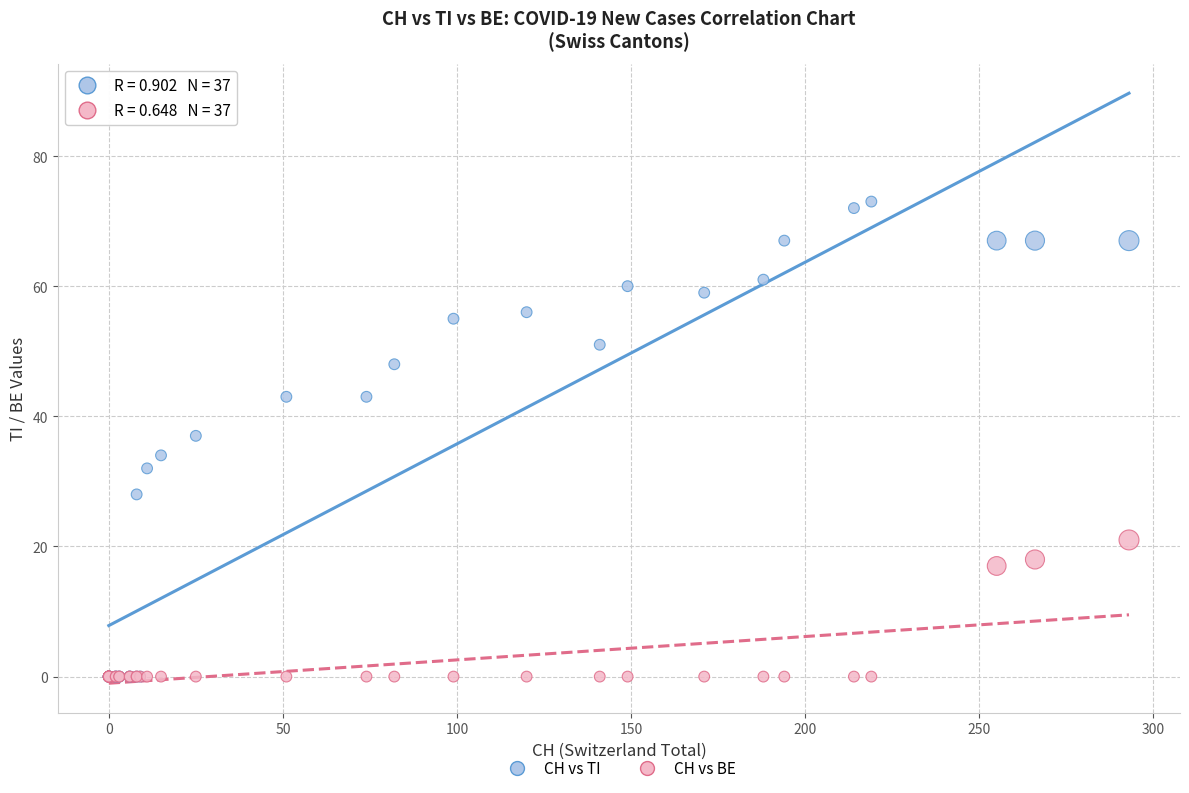

In the CH vs TI series, what Y value is closest to 36?

37